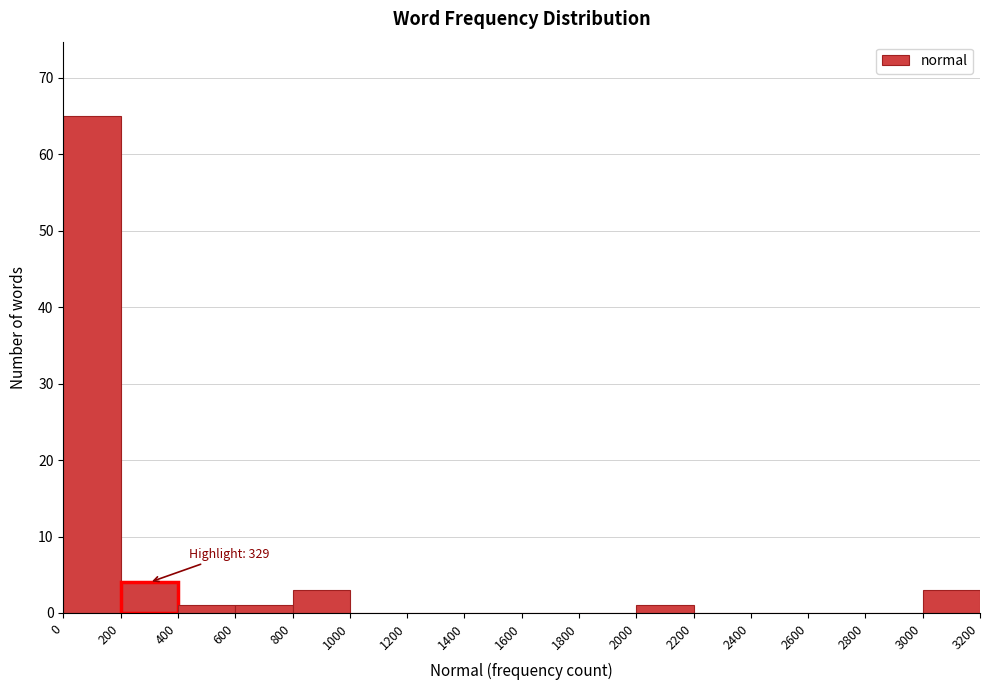

Over which range of the x-axis is the bar tallest?

0 to 200